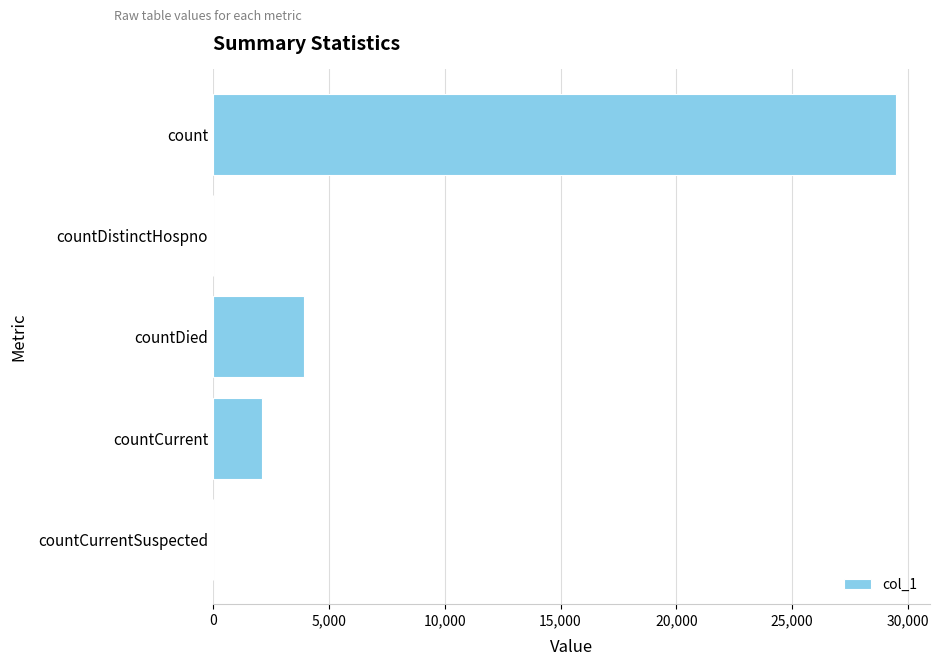

At which label is the value closest to 14738?

countDied